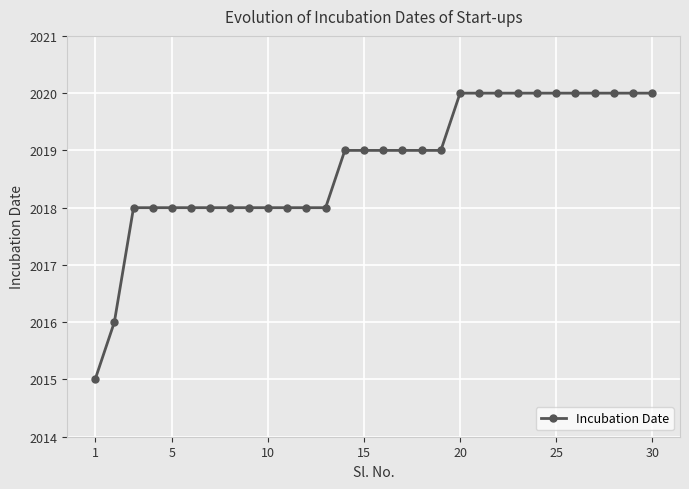

Count the values in the range 2018 to 2020.

28